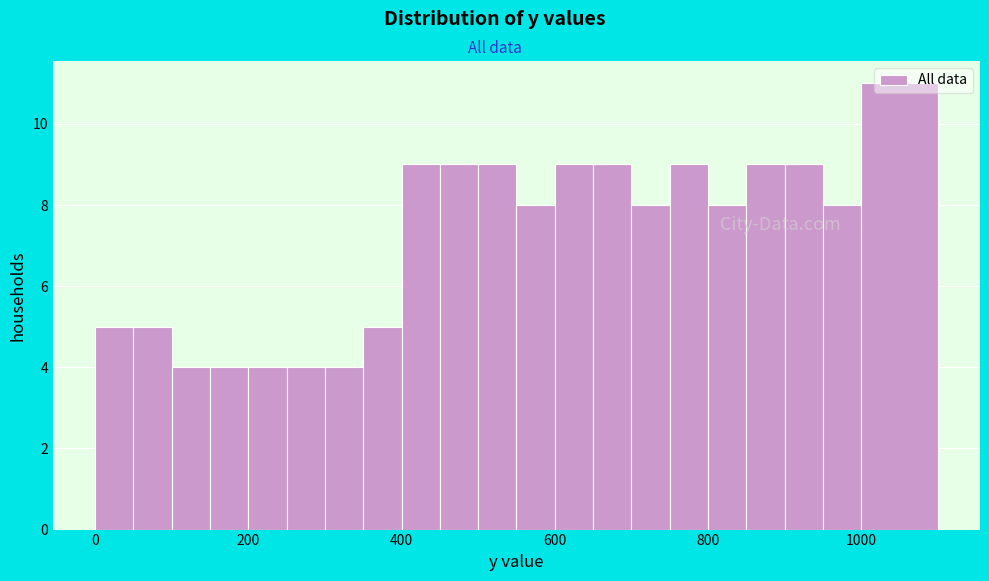

Read against the x-axis, roughly where is the centre of the tallest bar?

1060